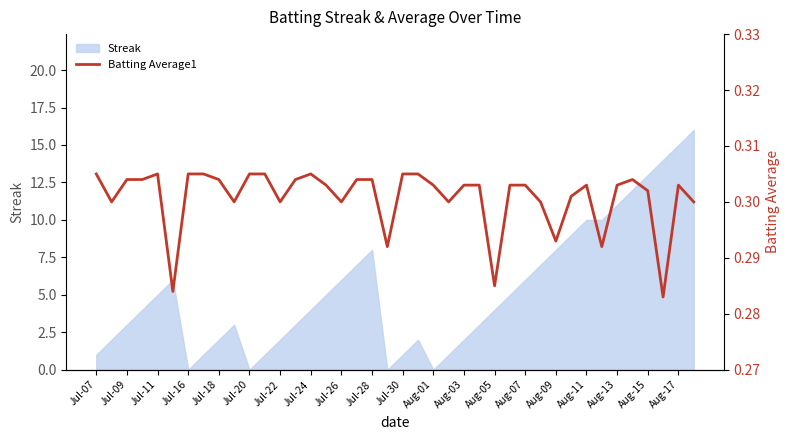

What is the highest value of the Streak series?

16